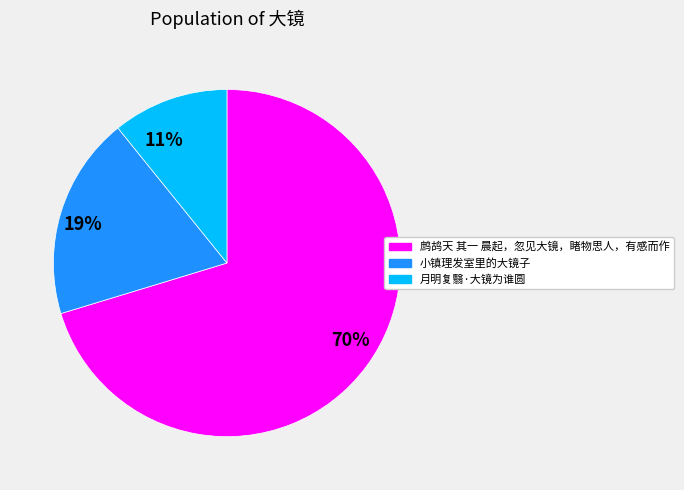

To the nearest percent, what is the difference between the 11% and 70% slice percentages?

59%